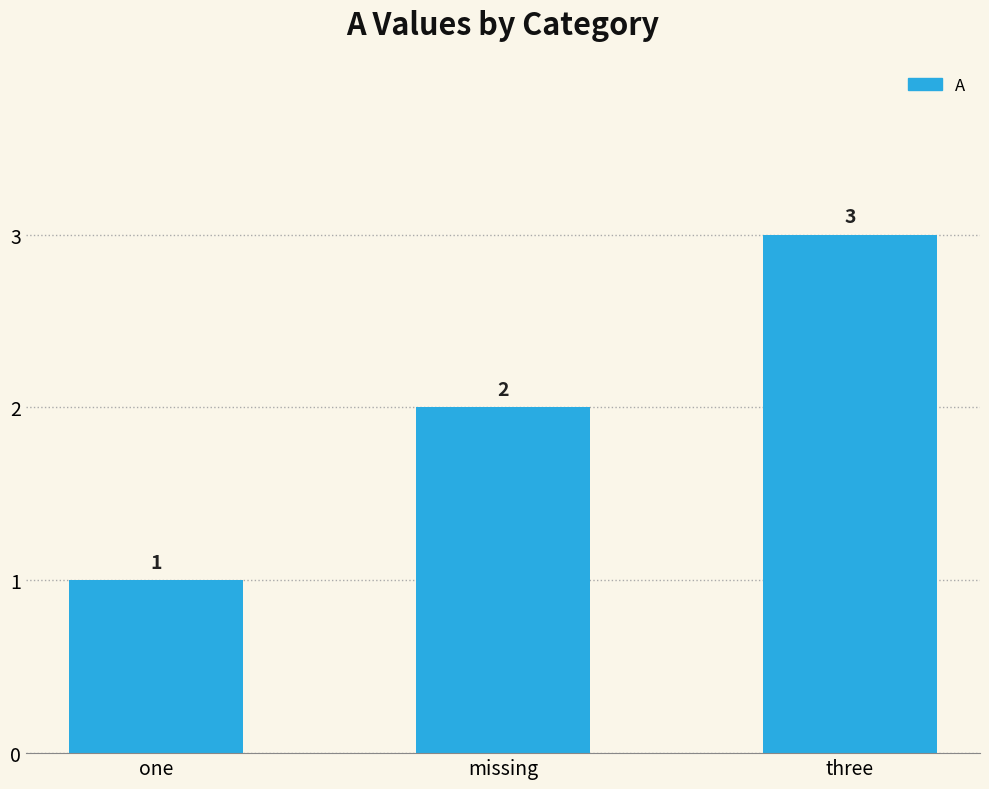

What is the sum of the values at three and missing?

5